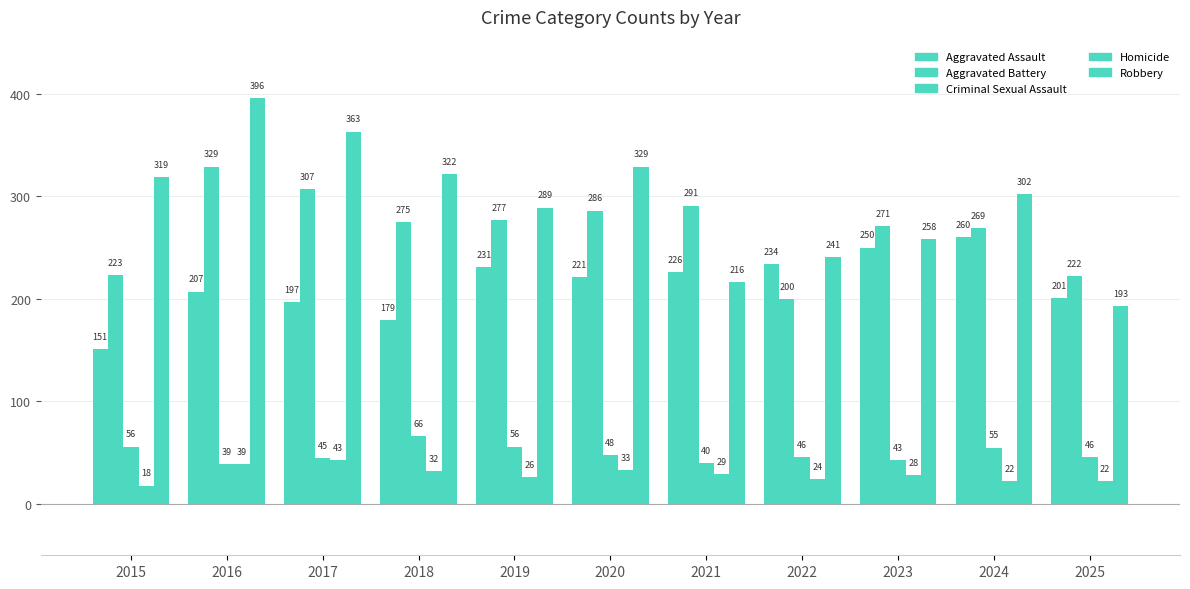

What is the highest value of the Robbery series?

396